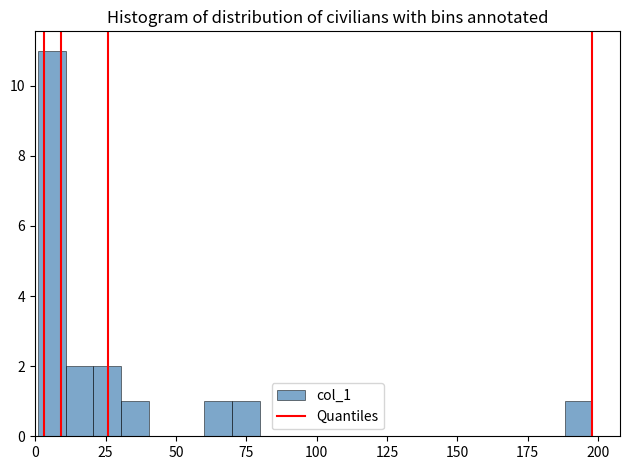

Read against the x-axis, roughly where is the centre of the tallest bar?

5